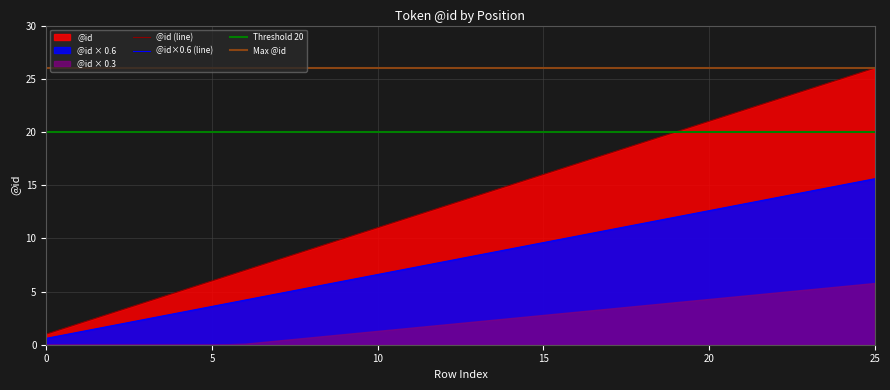

What is the difference between the second highest and minimum values?

24